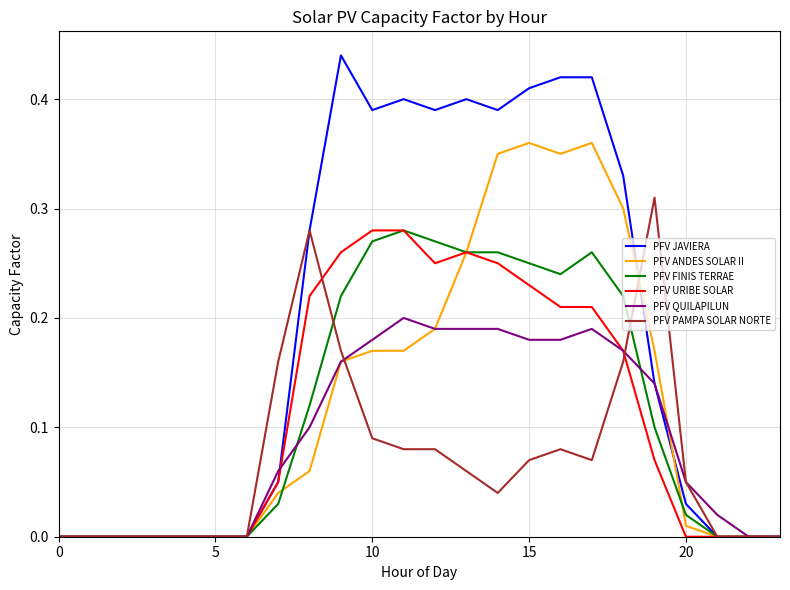

Which series has the largest total across all categories?

PFV JAVIERA